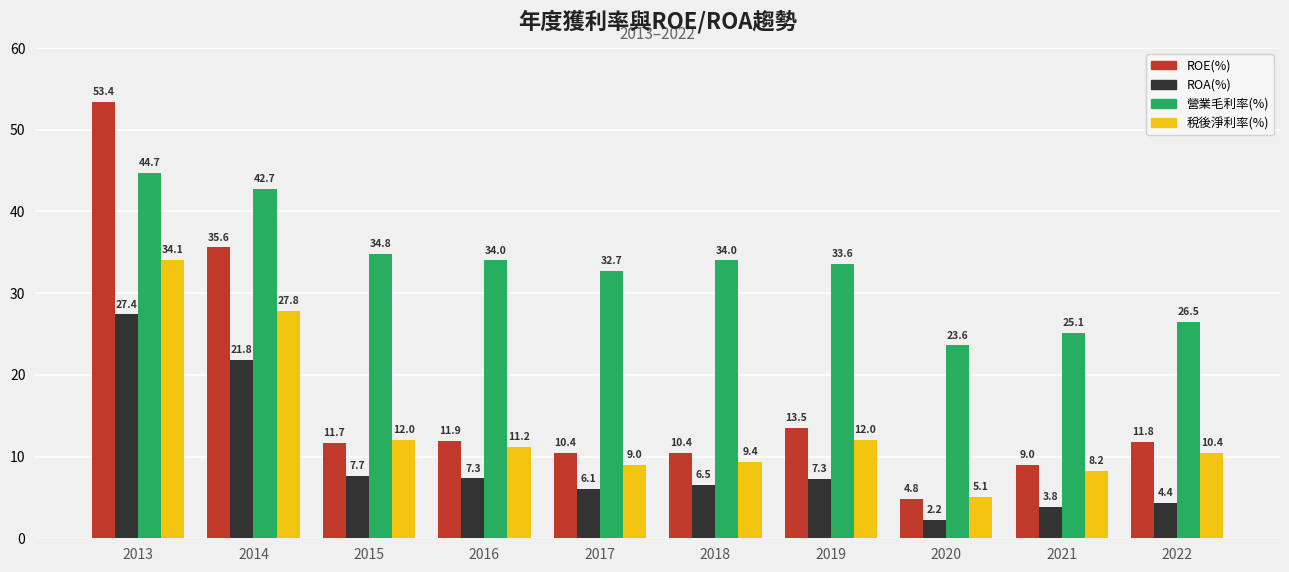

True or false: 營業毛利率(%) has a value of 54.5 at 2017.

False